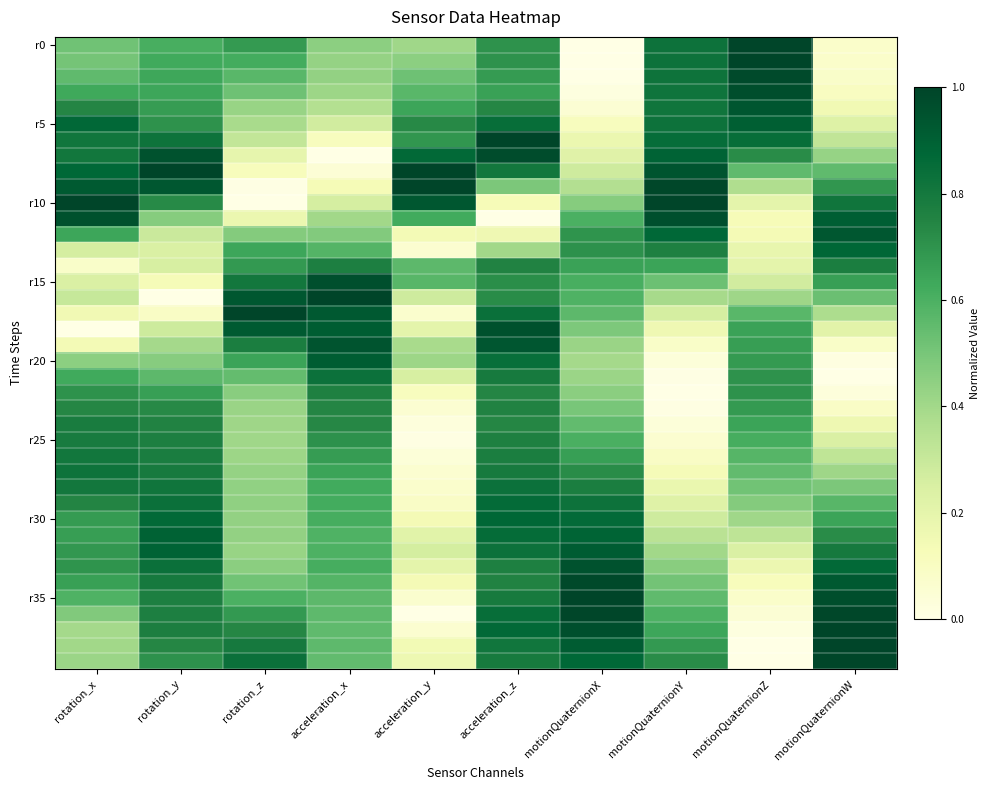

Which has a higher value, motionQuaternionZ or motionQuaternionY?

motionQuaternionZ